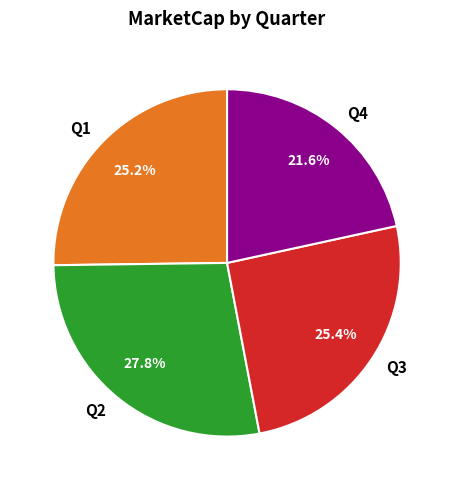

How many slices are in this pie chart?

4